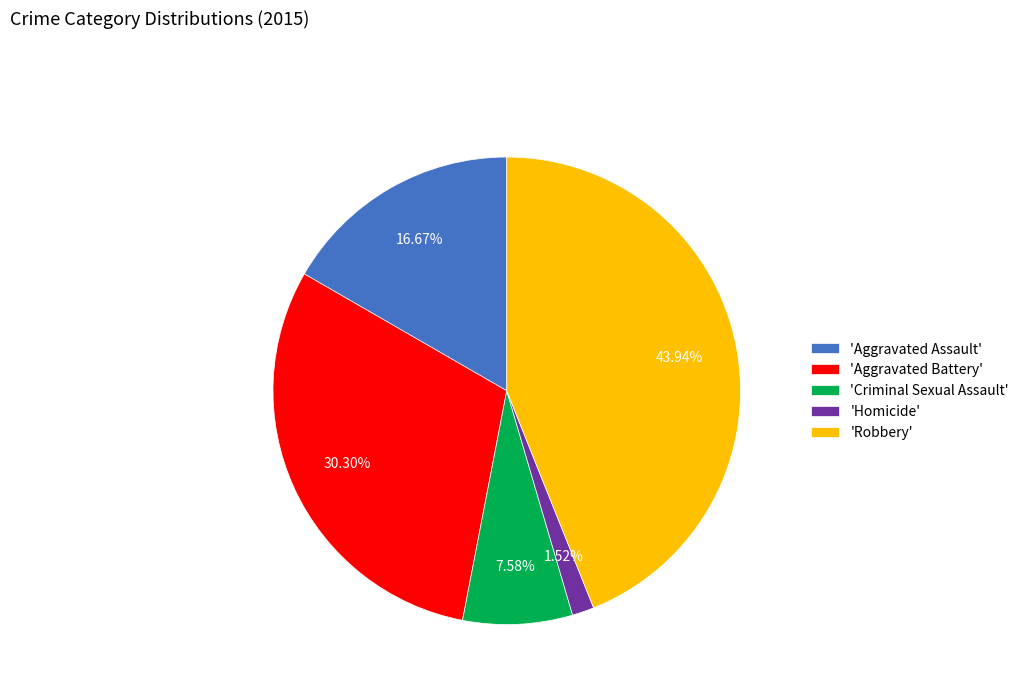

Combined, do 'Homicide' and 'Criminal Sexual Assault' account for over 50%?

No